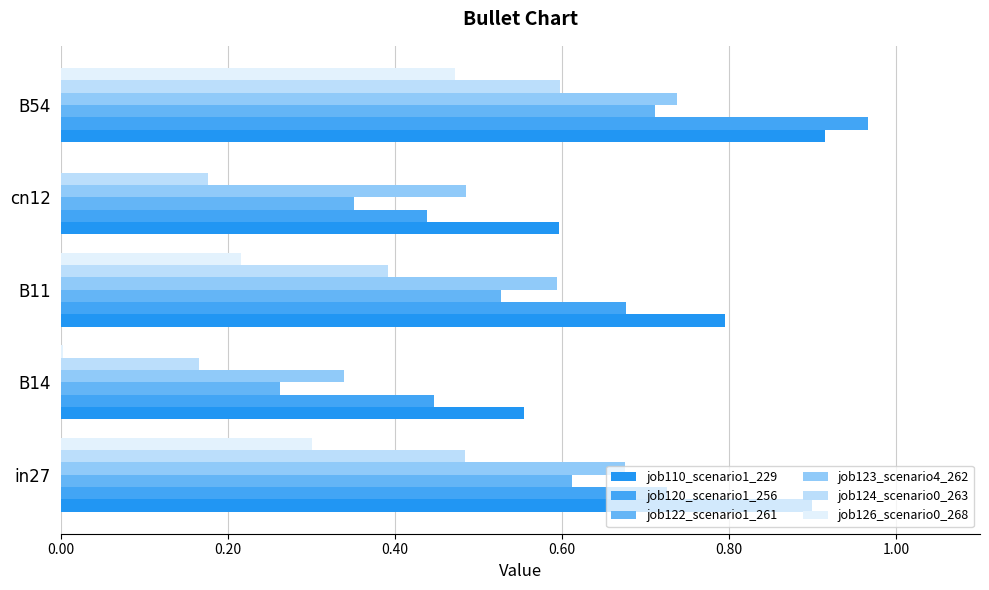

At how many categories does at least one series exceed 0?

5